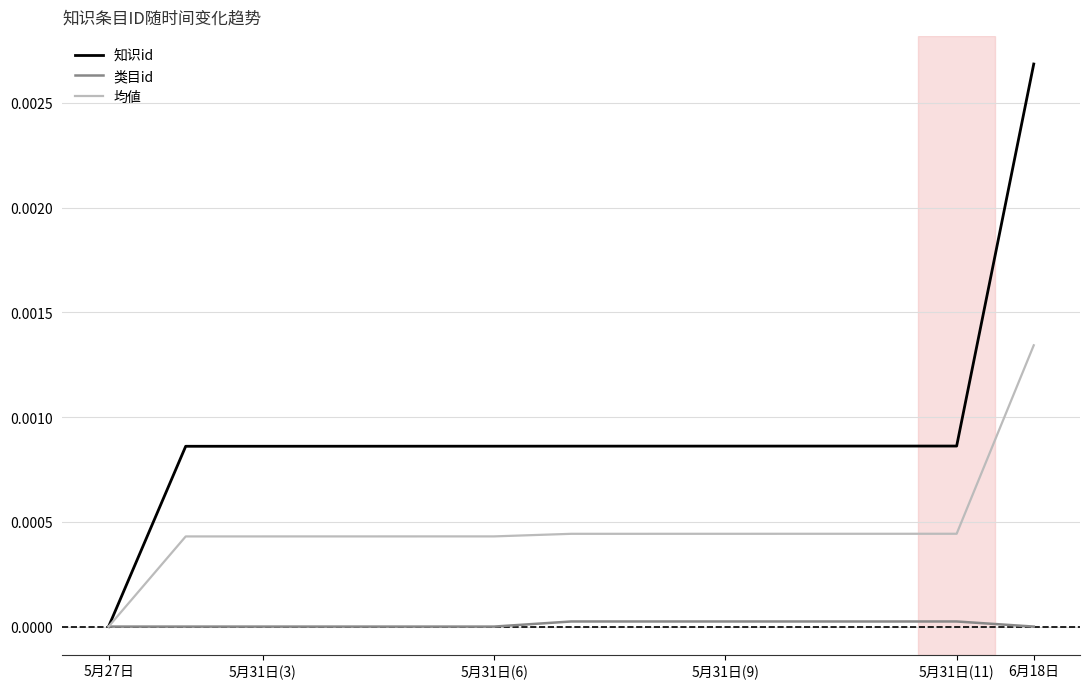

Which series has the widest spread of values?

知识id